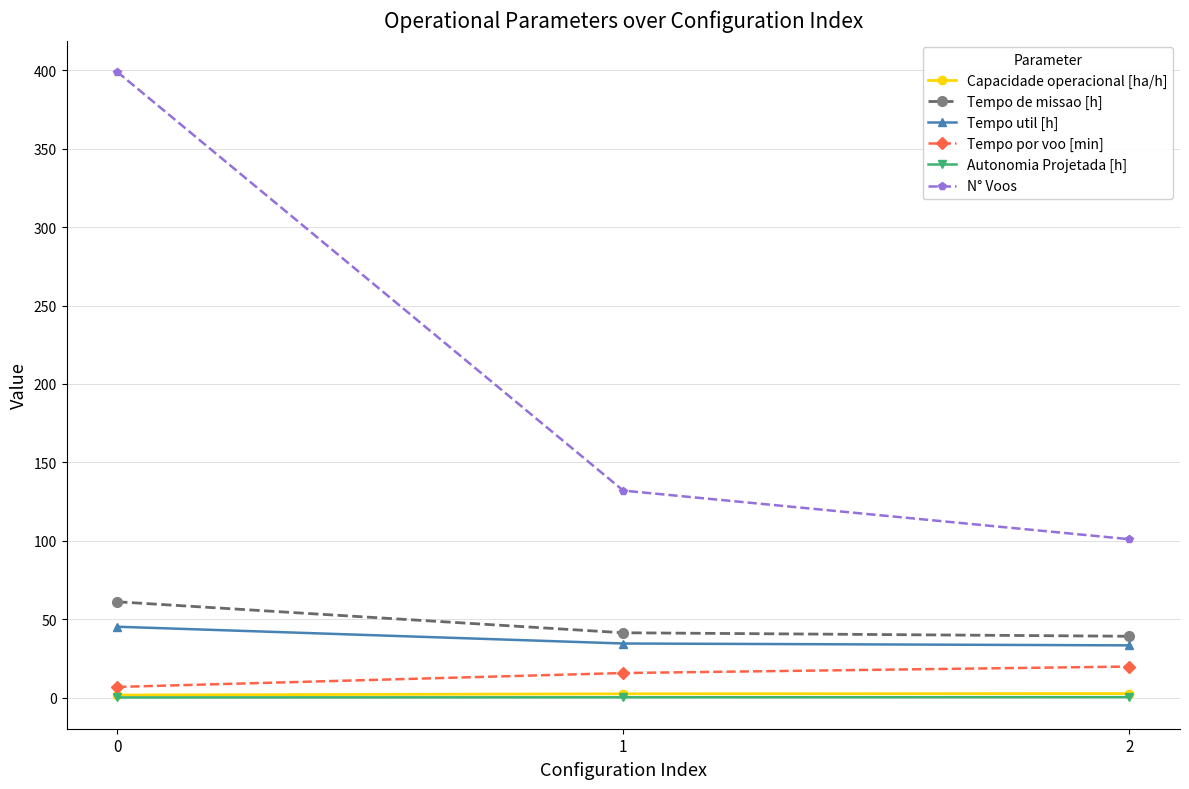

Rank the categories by N° Voos value from highest to lowest.

0, 1, 2